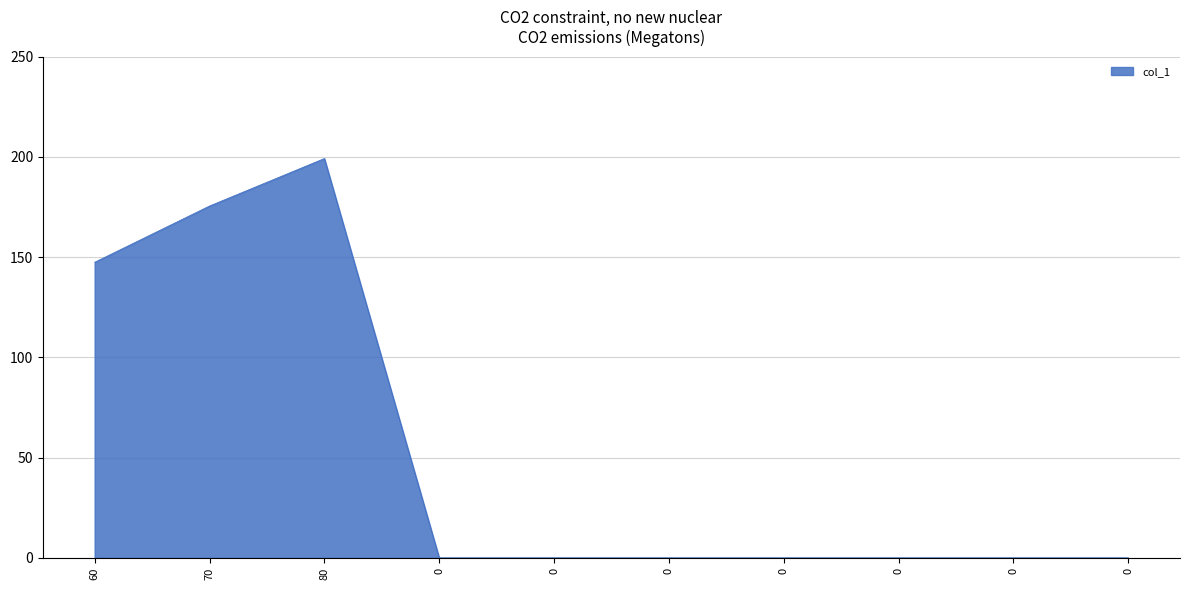

Does the chart have visible grid lines?

Yes